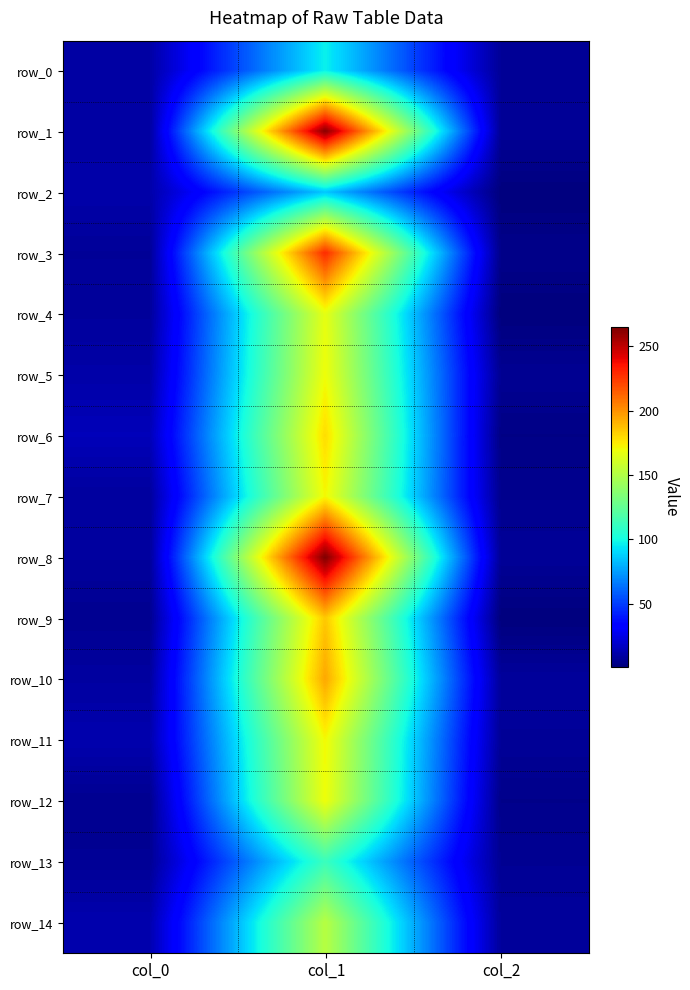

Rank the categories by row_8 value from lowest to highest.

col_2, col_0, col_1